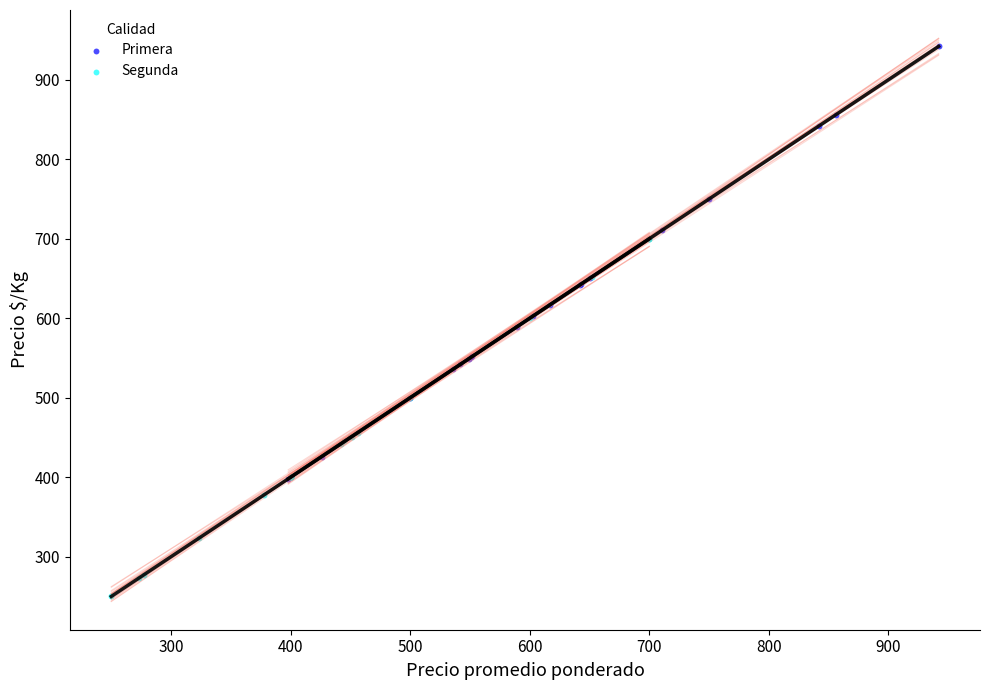

Which series contains the highest Y value?

Primera